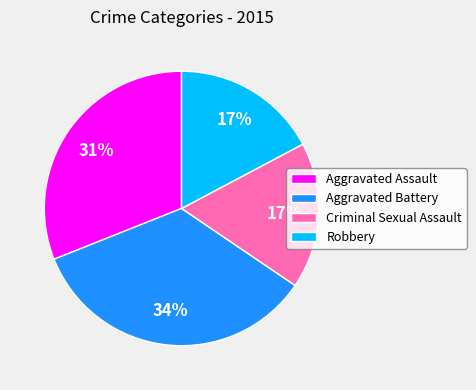

To the nearest percent, what percentage of the pie is Aggravated Battery?

34%